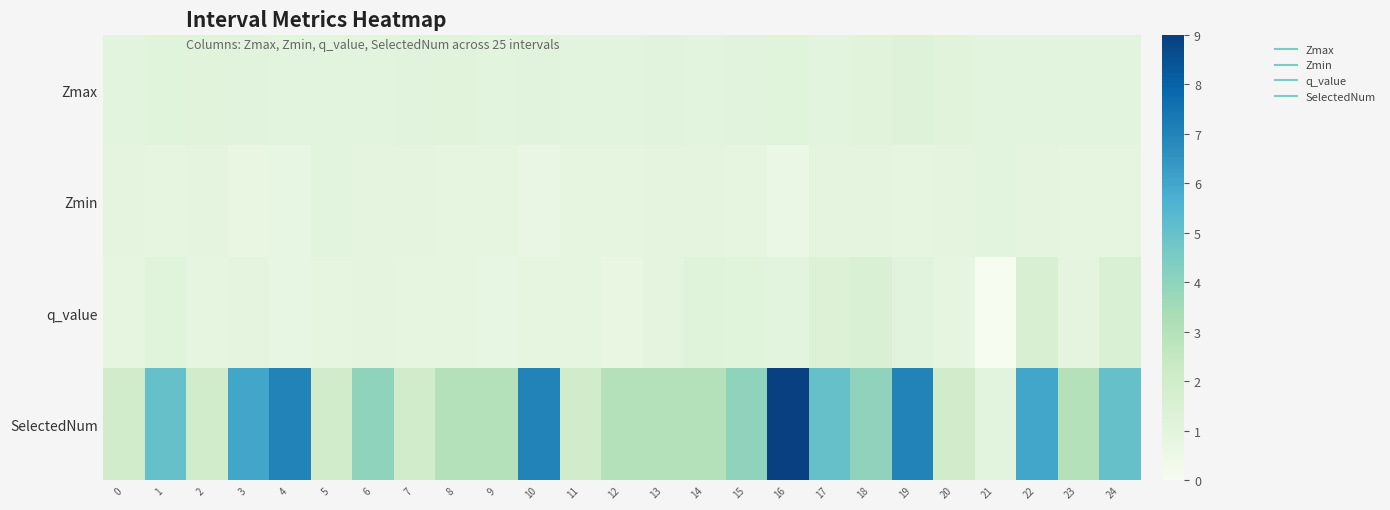

What is the total value across all series at 17?

8.2